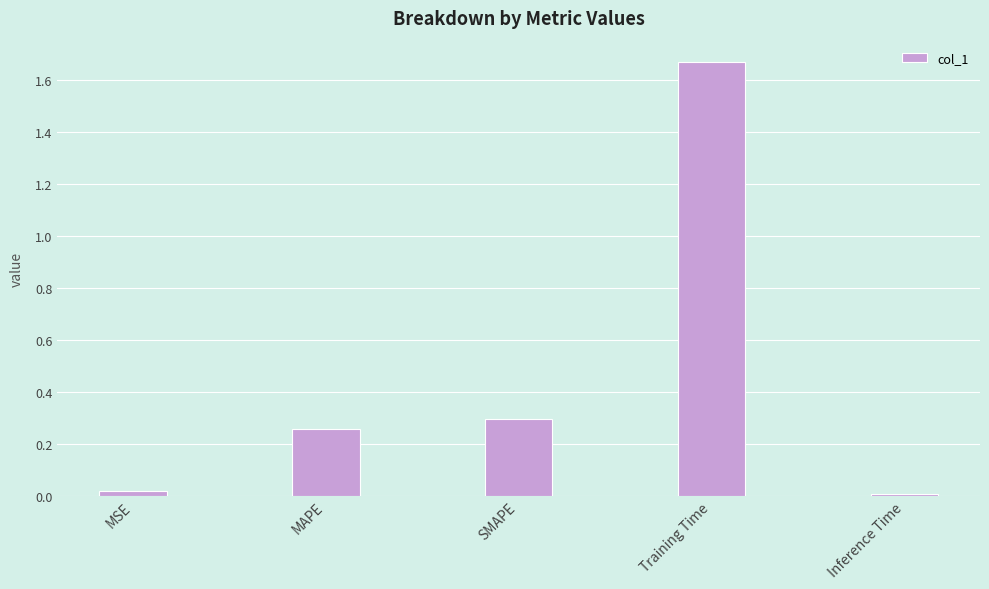

The chart shows a value of 0.3 at MAPE. True or false?

True